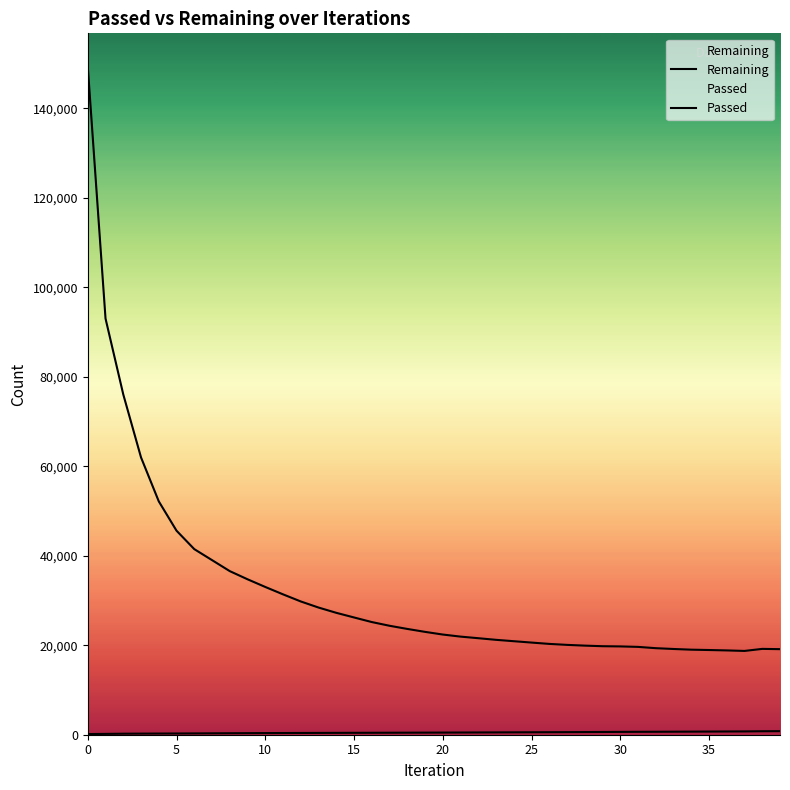

True or false: Passed has a value of 442 at 33.

False